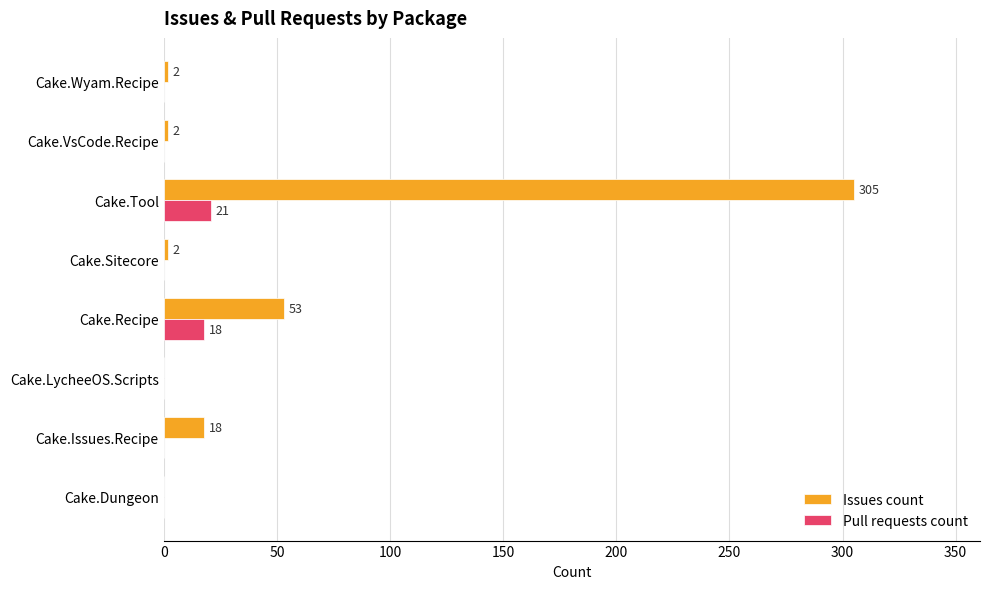

What value does the Issues count series have at Cake.Tool, to the nearest 50?

300